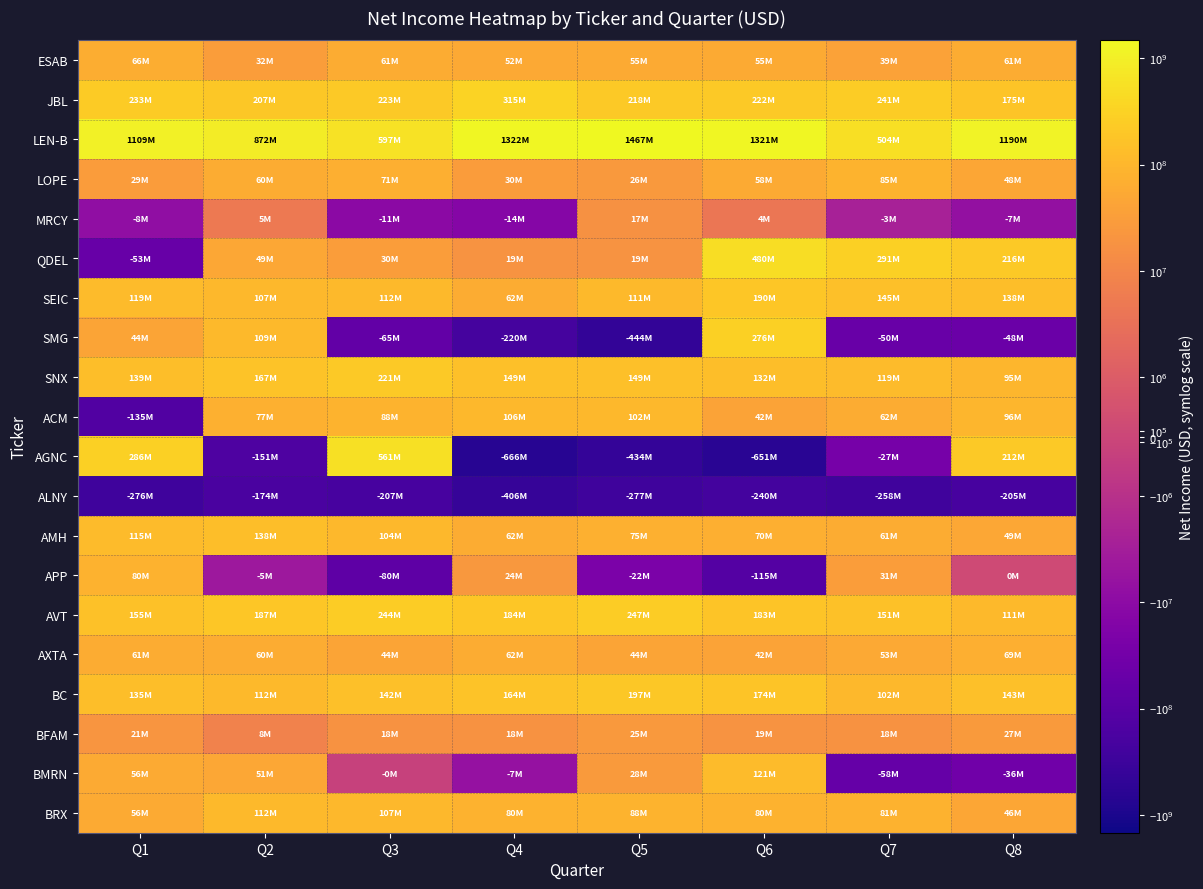

What is the minimum value shown in the chart?

-666000000